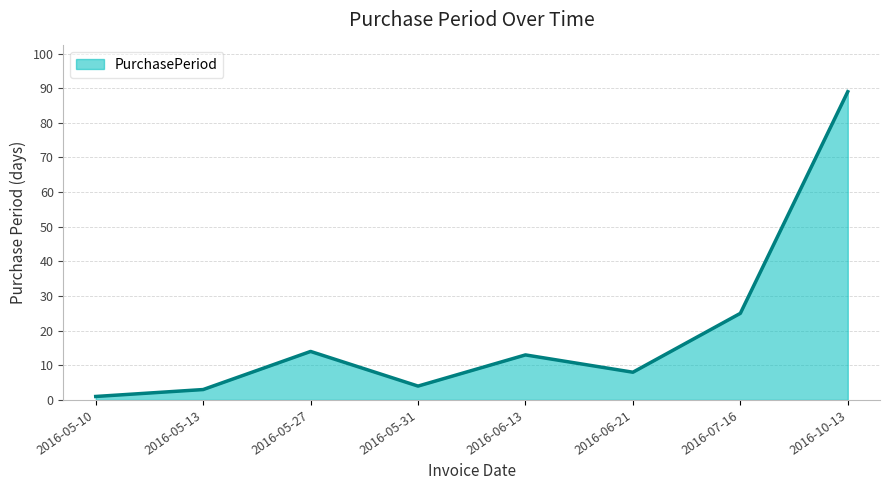

How many interior local peaks (higher than both neighbors) does the data have?

2